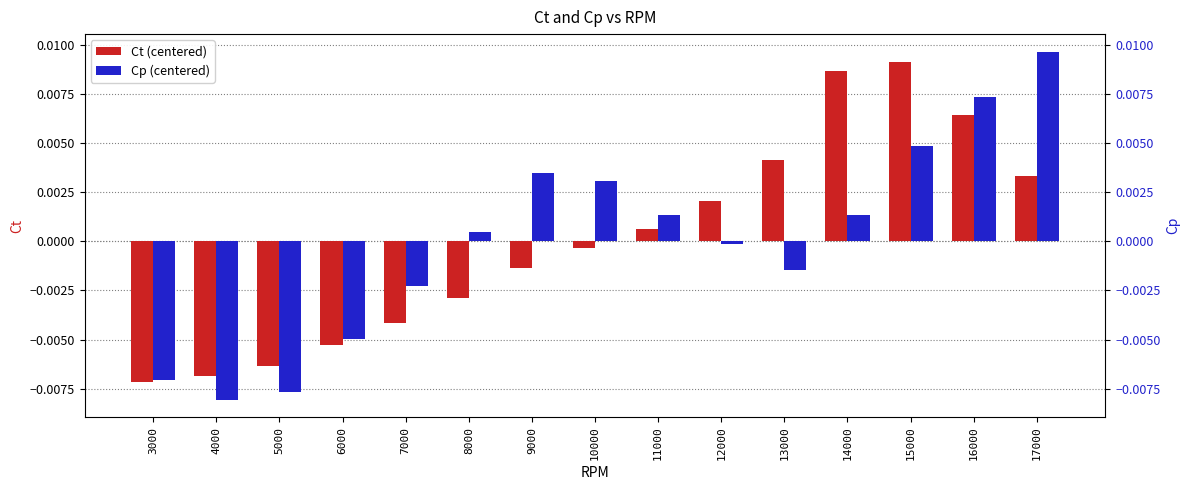

At which label is Ct closest to 0?

10000